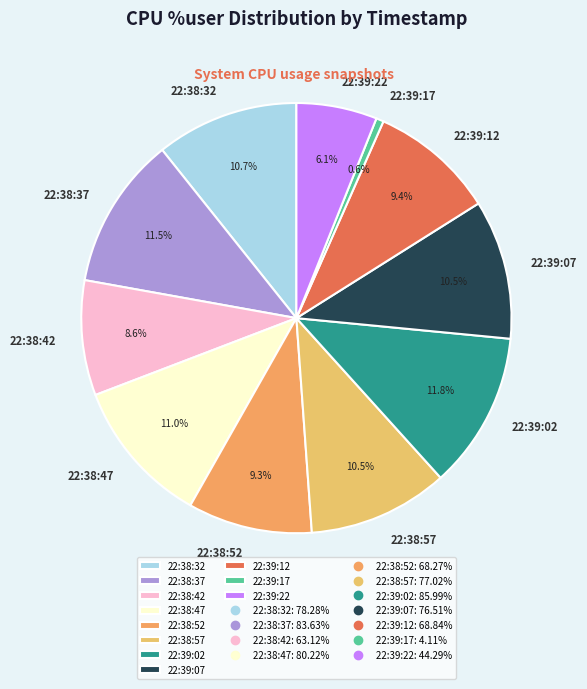

Is 22:38:32 the majority of the pie?

No